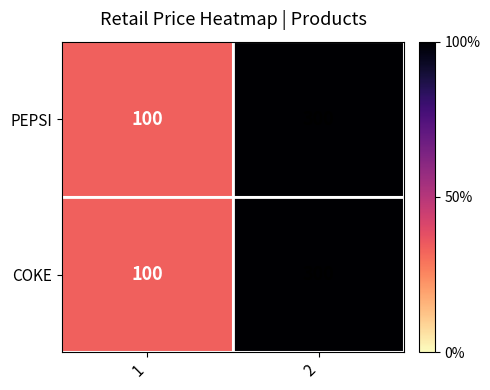

What is the maximum value shown in the chart?

300